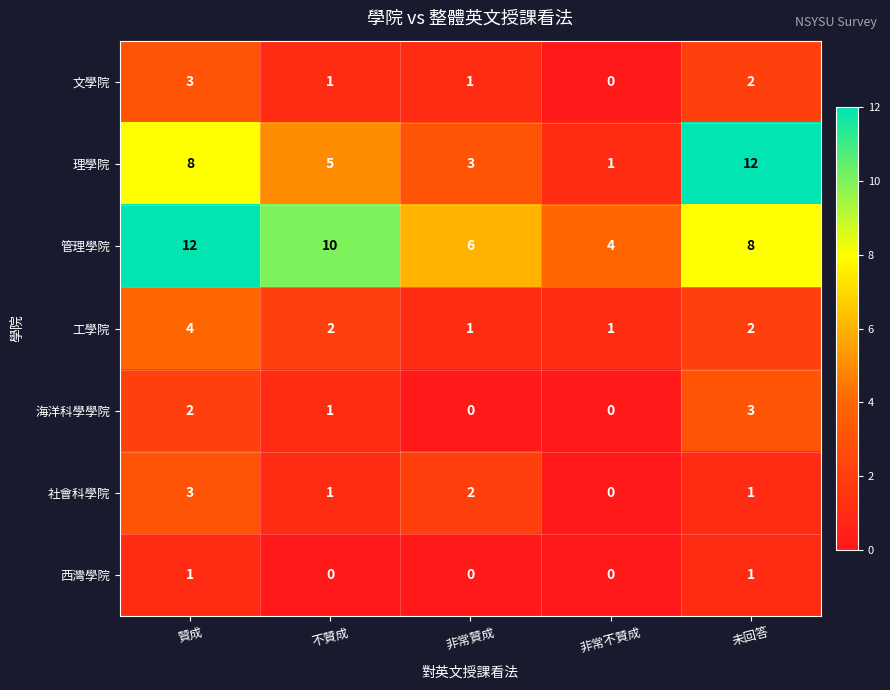

The value of 工學院 at 未回答 is 1. True or false?

False